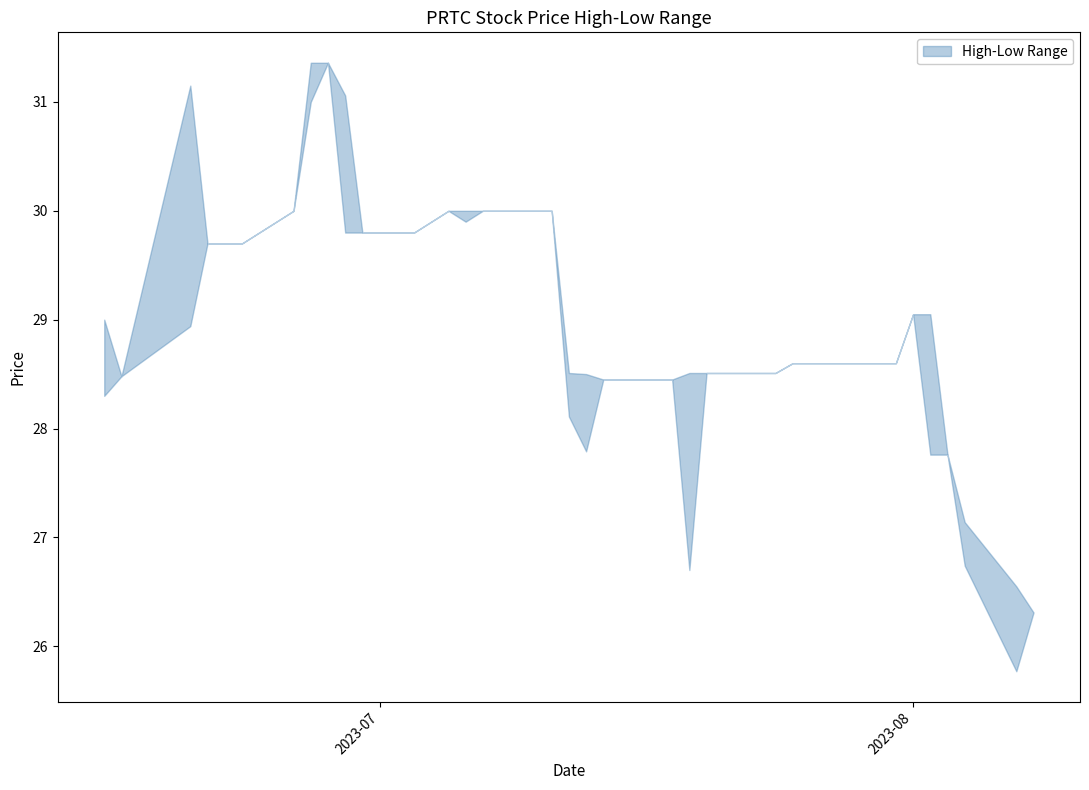

Where is Low nearest to the value 28?

2023-07-12